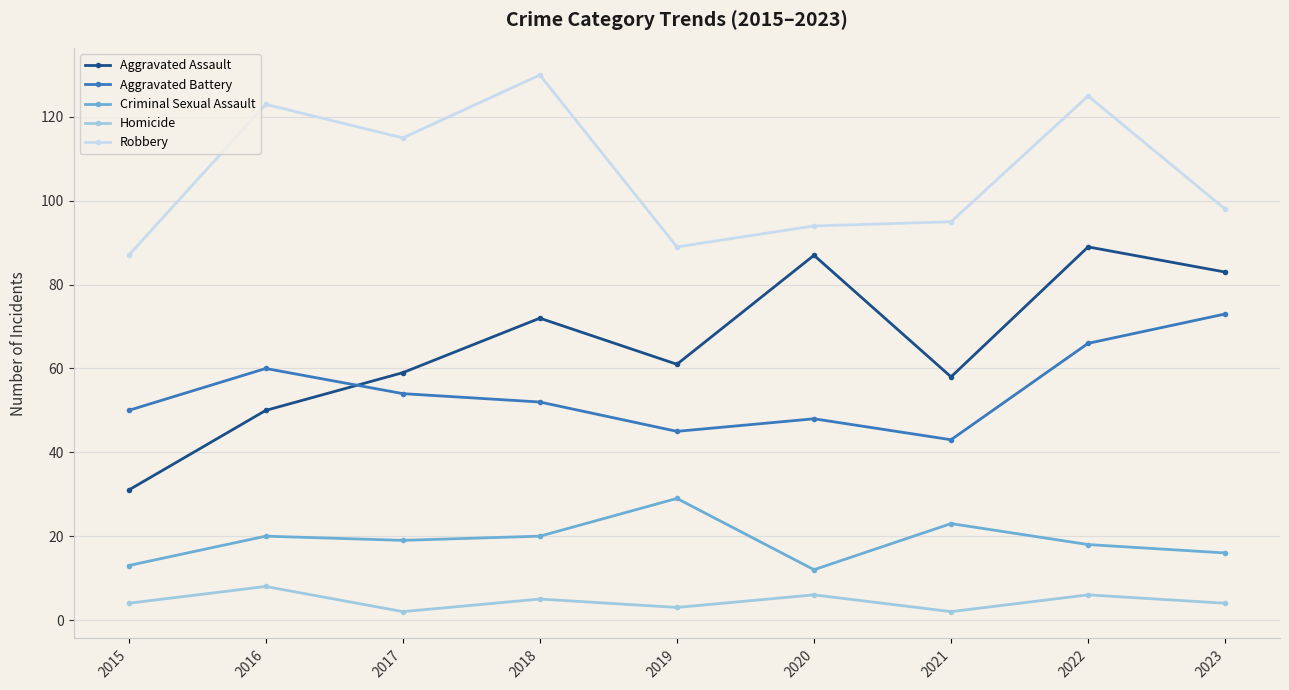

Does the chart have visible grid lines?

Yes